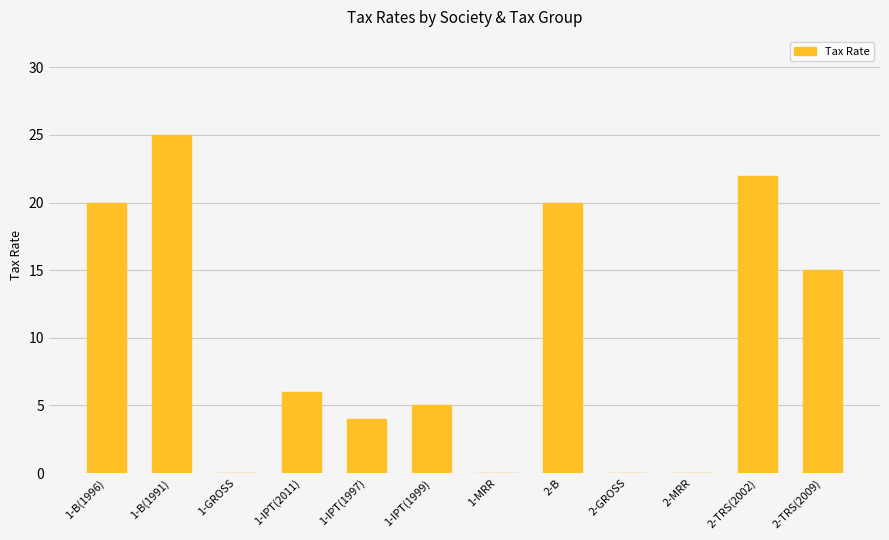

What is the approximate value at 1-B(1991), to the nearest 5?

25